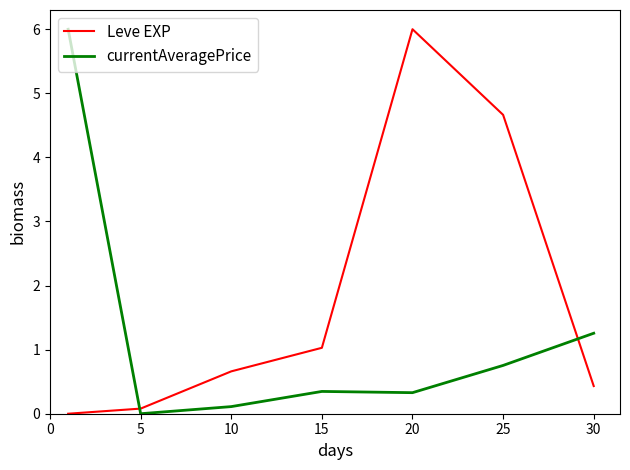

Reading right to left, extract all data points from this chart.

Leve EXP: 0.4	4.7	6.0	1.0	0.7	0.1	0.0
currentAveragePrice: 1.3	0.8	0.3	0.3	0.1	0.0	6.0